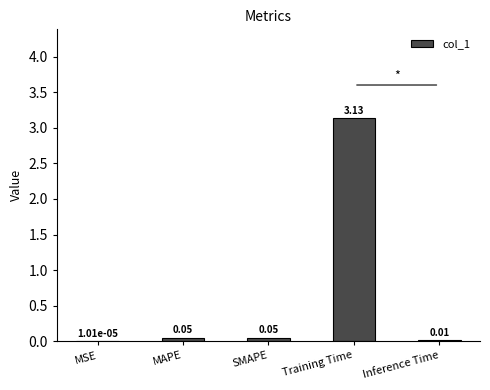

Which label corresponds to the largest value in the chart?

Training Time